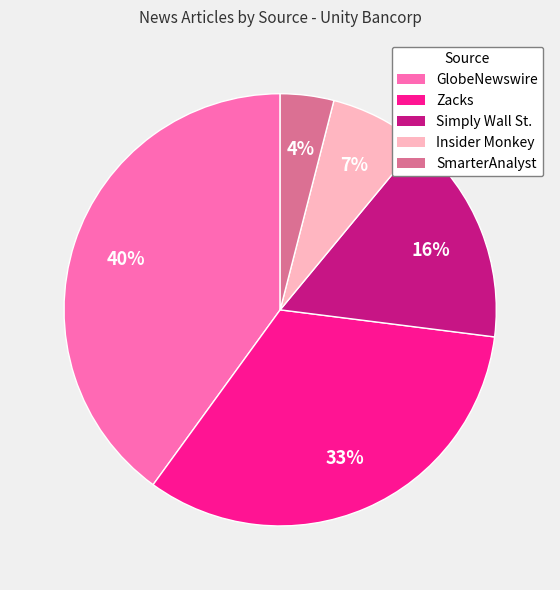

Is it true that Insider Monkey is 1% of the pie?

False